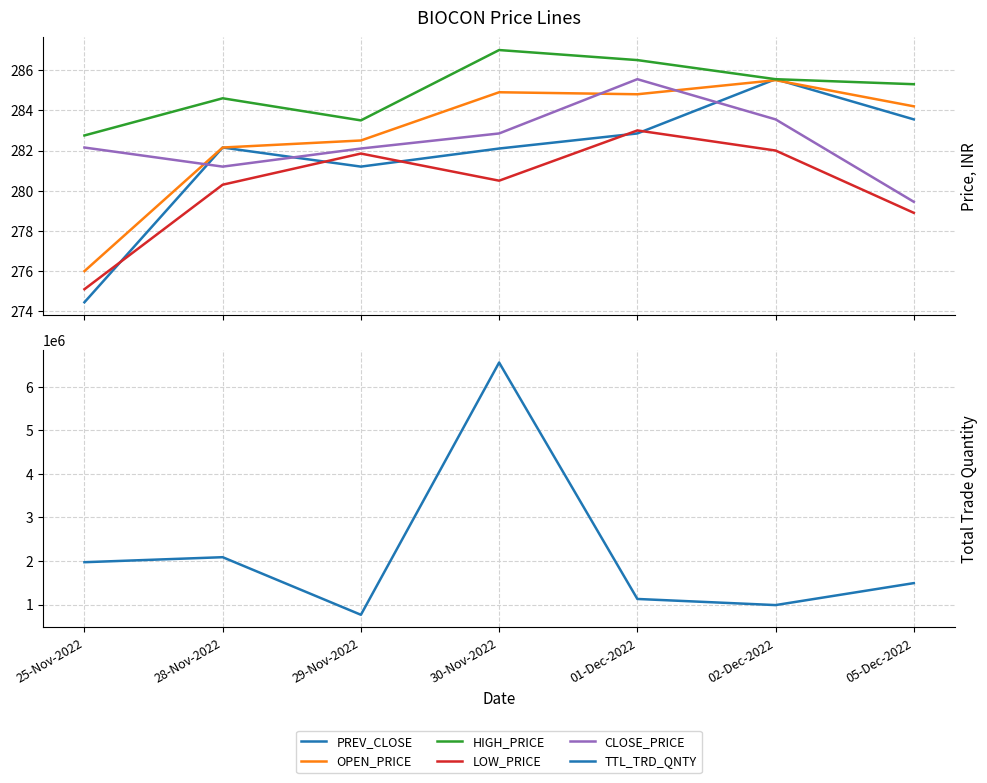

What are all the series names shown in the legend?

PREV_CLOSE, OPEN_PRICE, HIGH_PRICE, LOW_PRICE, CLOSE_PRICE, TTL_TRD_QNTY